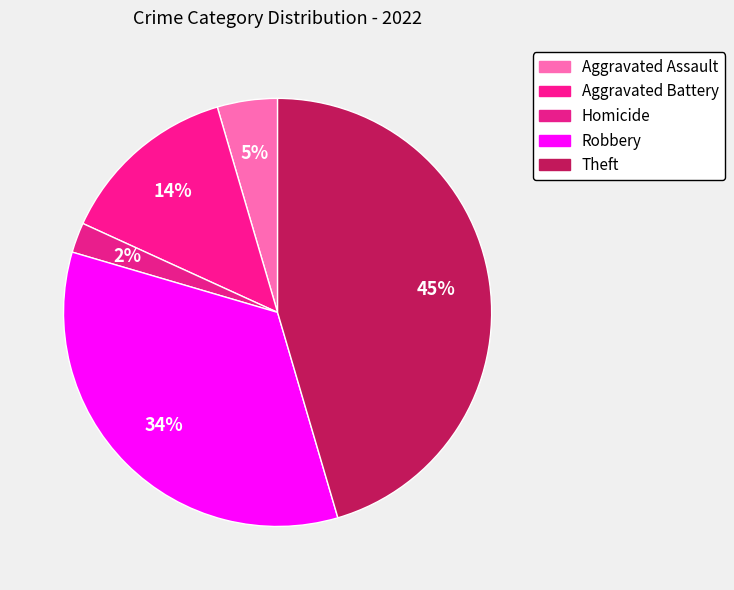

True or false: Robbery accounts for 23% of the total.

False